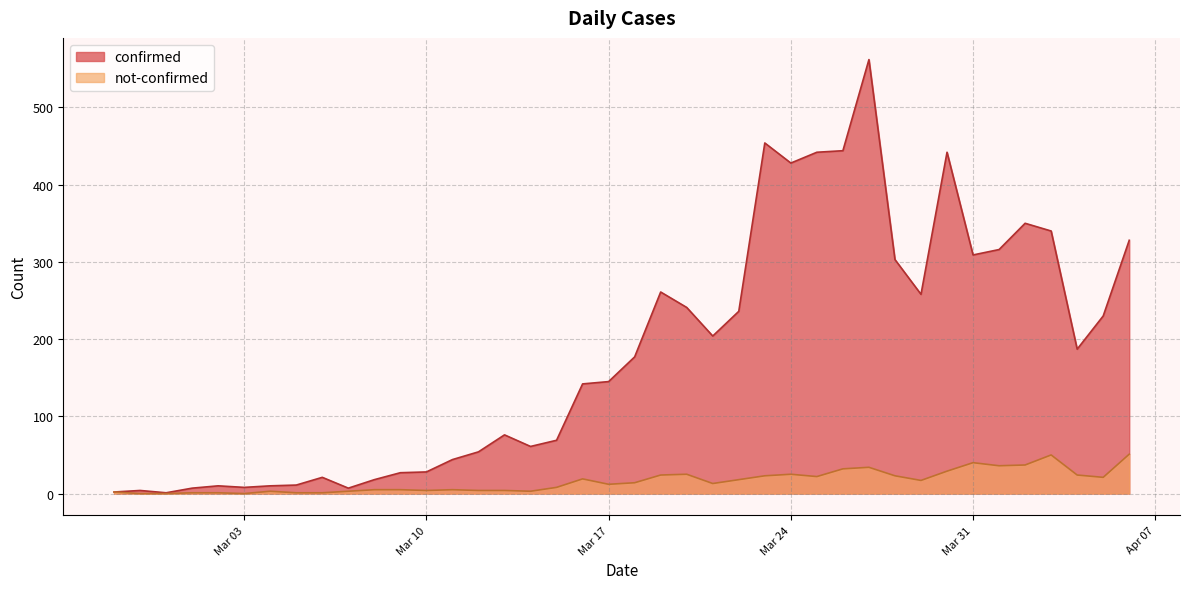

Where is the first local minimum for confirmed?

2020-02-29